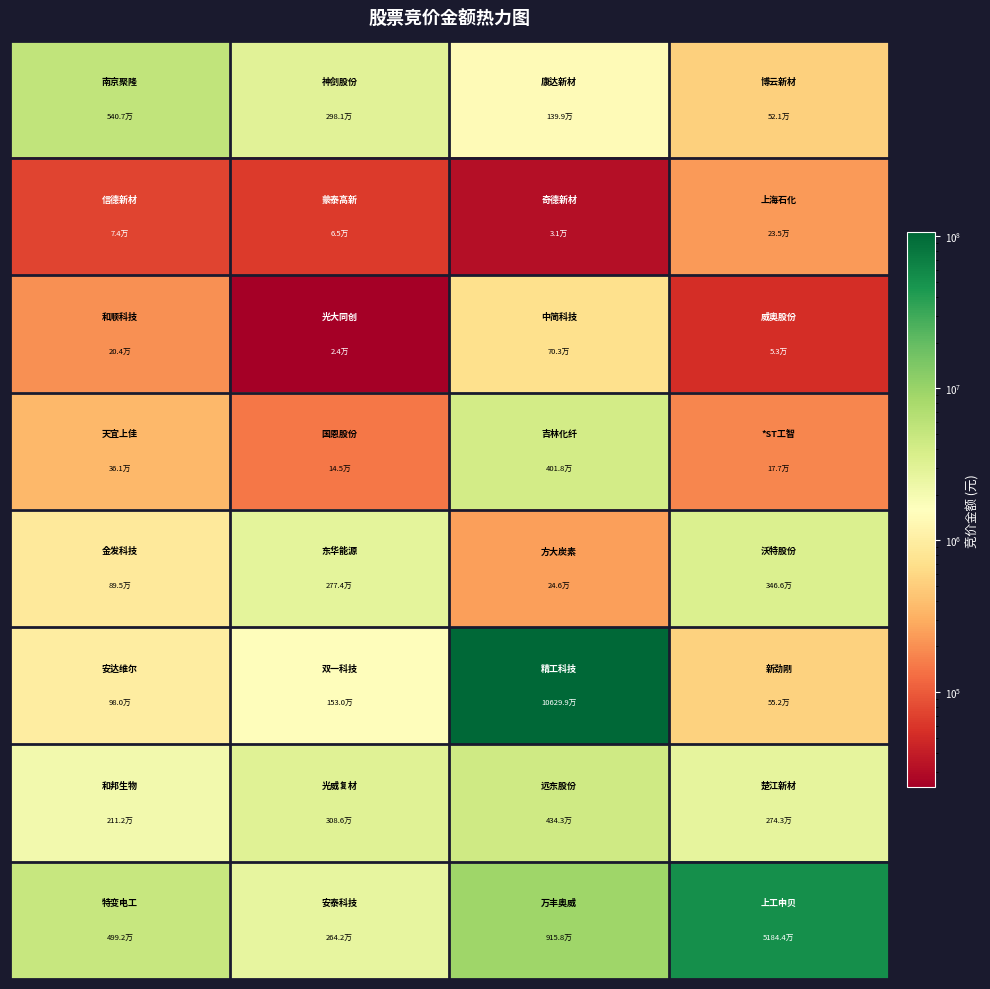

How many categories are shown in the chart?

4